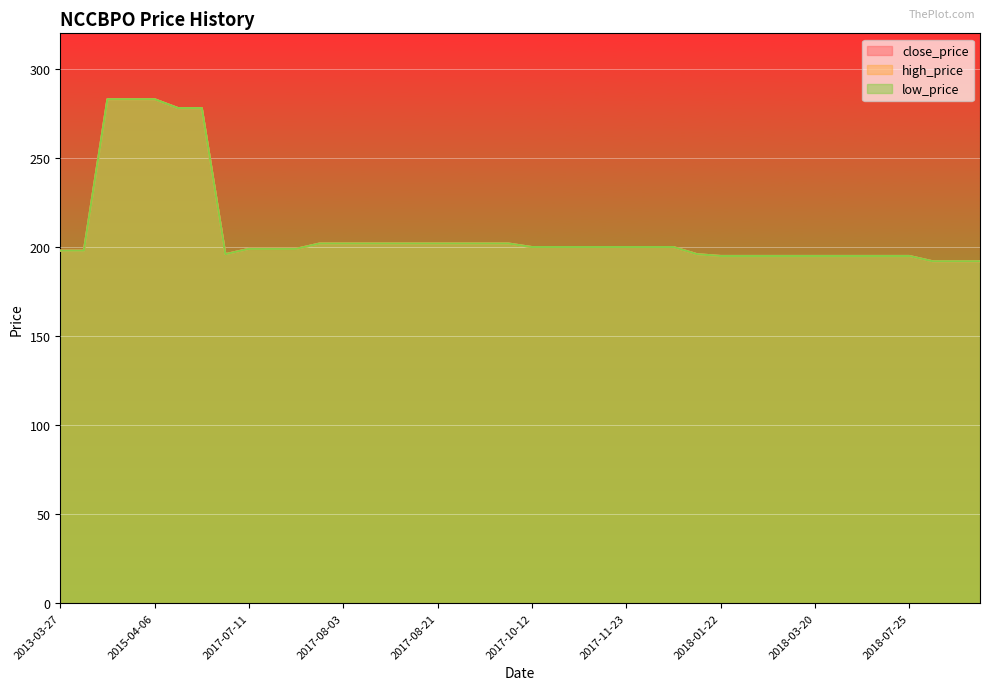

What is the label of the 28th point from the left?

2018-01-16